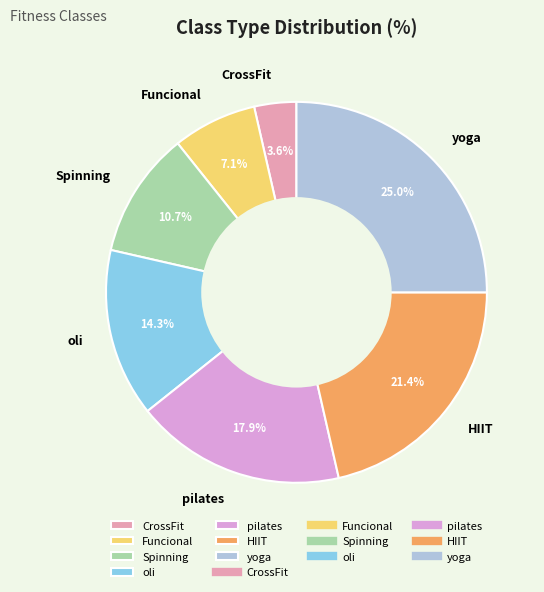

To the nearest percent, what portion does CrossFit represent?

4%